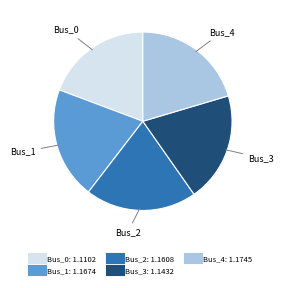

Which slice is the smallest?

Bus_0